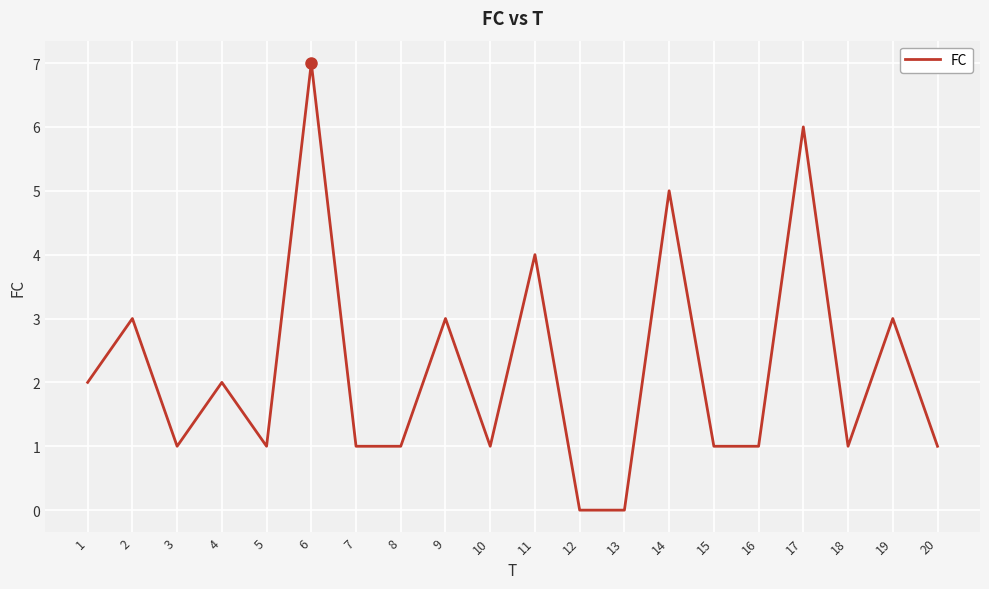

At which label does the data first exceed 1?

1